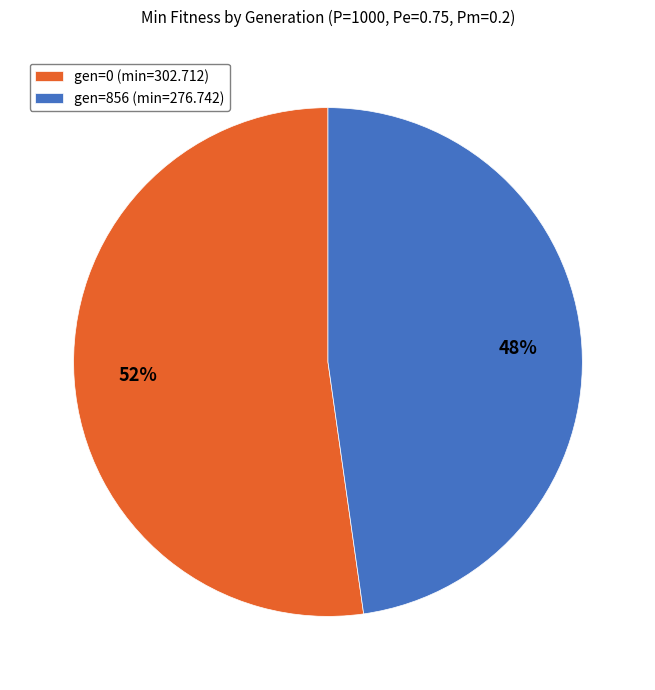

Does gen=0 (min=302.712) represent more than half of the total?

Yes